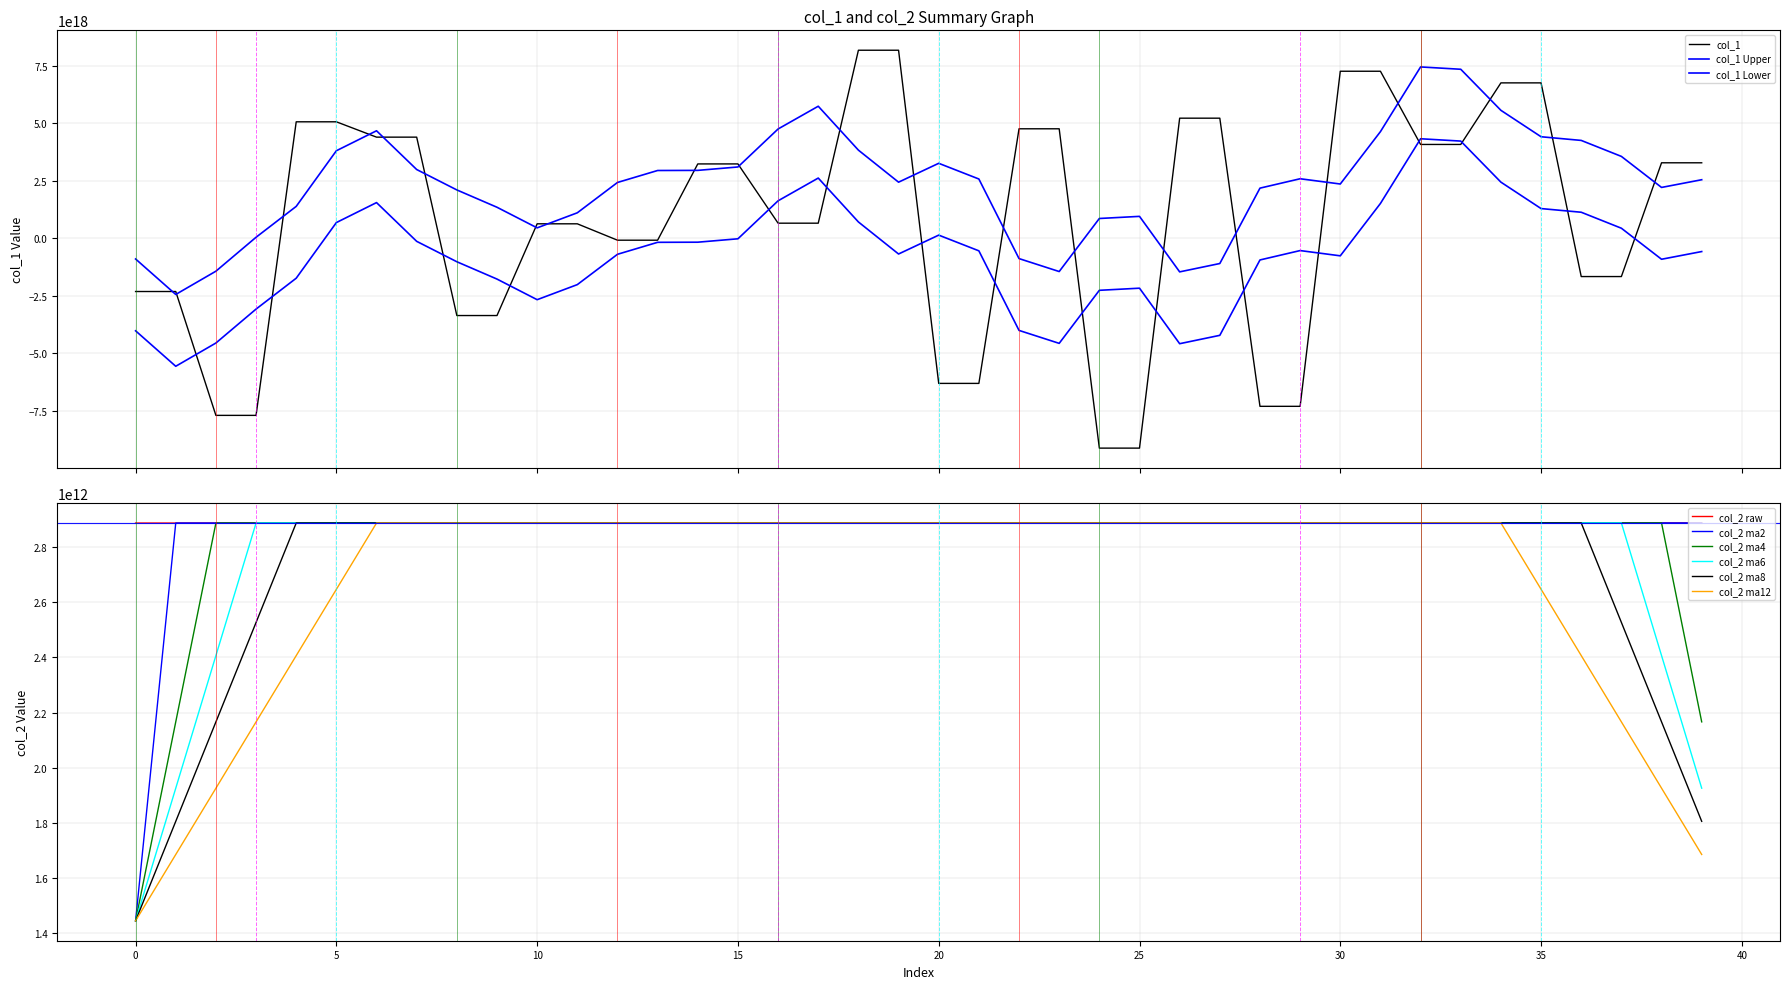

Is it true that col_2 ma2 equals 378927526736.3 at 0?

False